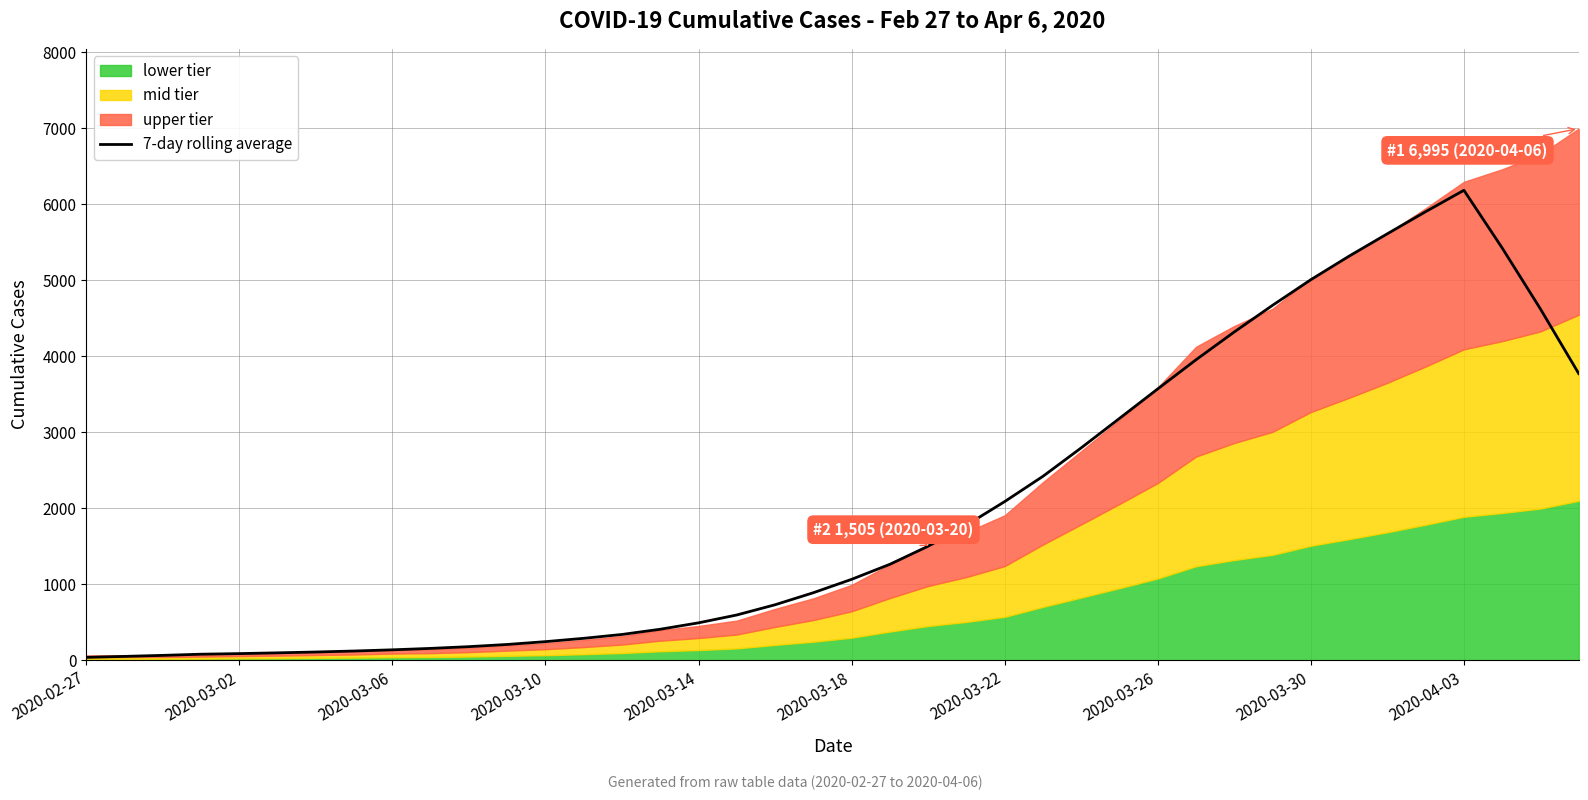

Which category has the highest value in the 7-day rolling average series?

2020-04-03